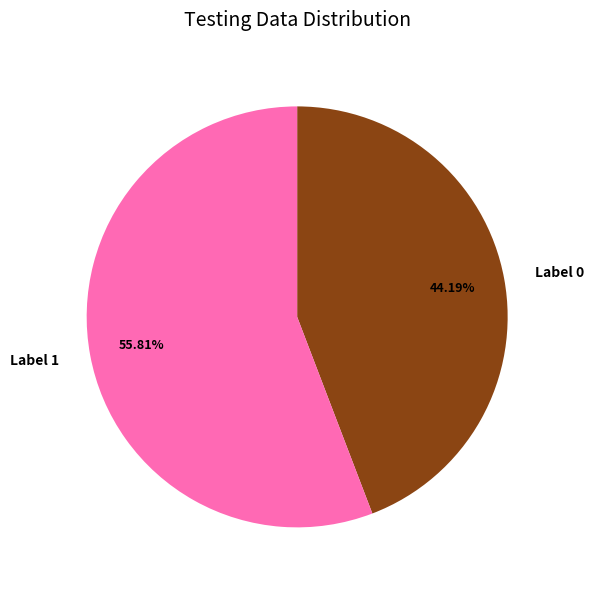

Rank the categories by value from highest to lowest.

Label 1, Label 0